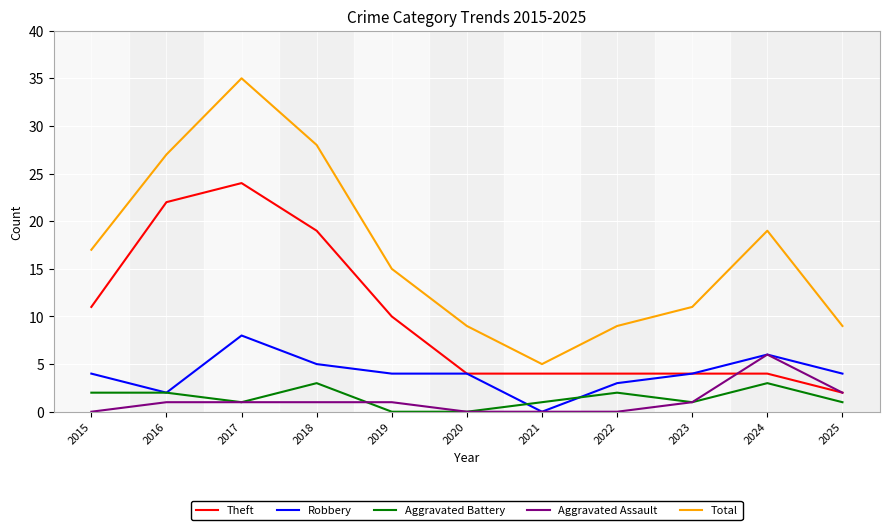

Which category has the highest value in the Robbery series?

2017